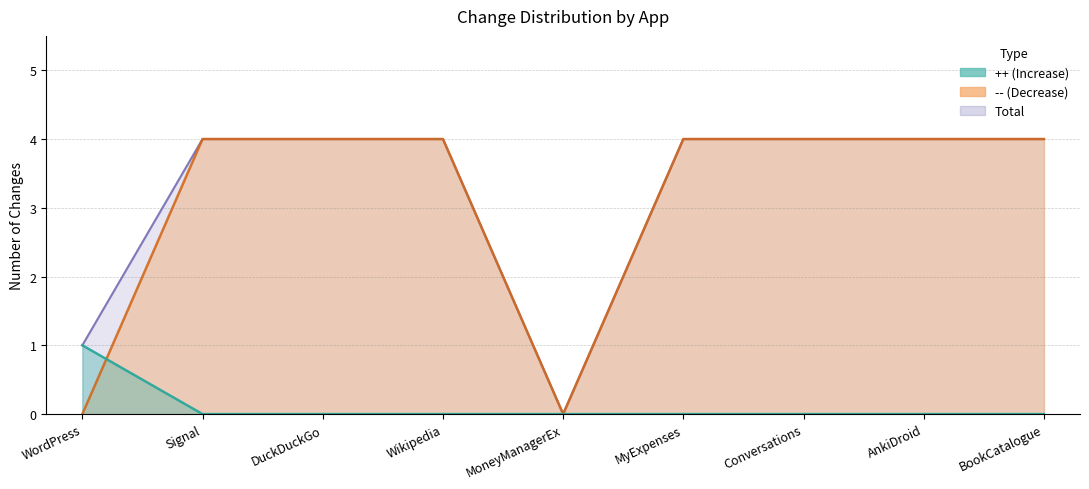

At how many categories does at least one series exceed 0?

8